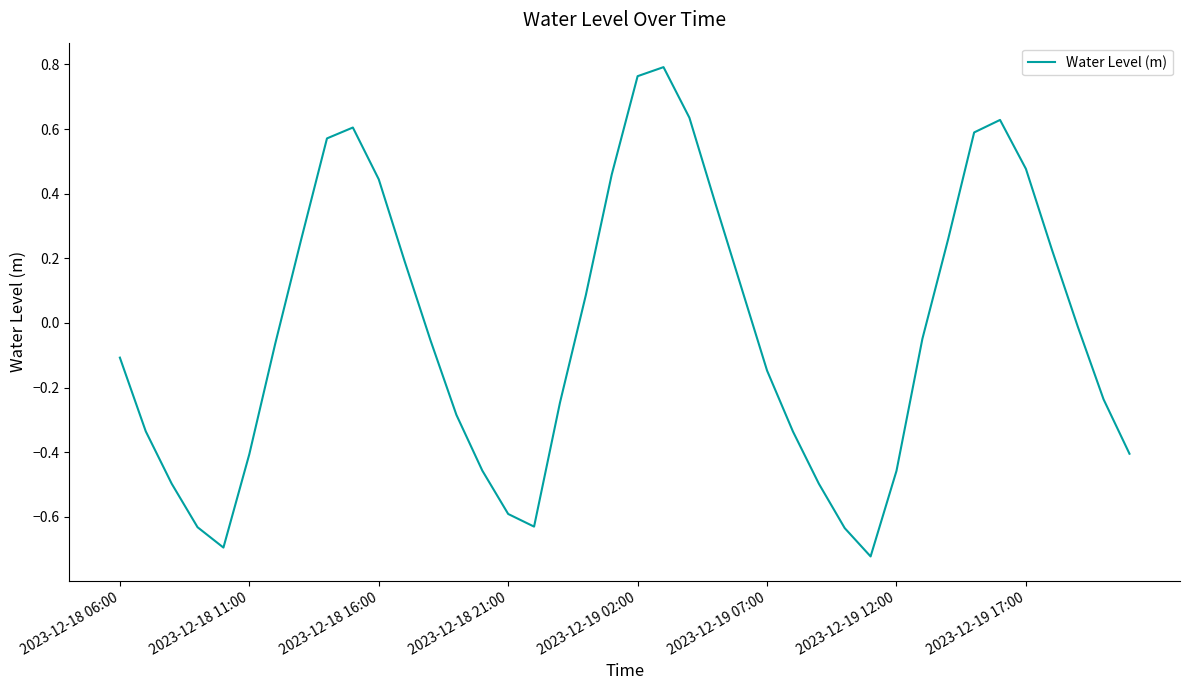

What is the difference between the maximum and minimum values?

1.5